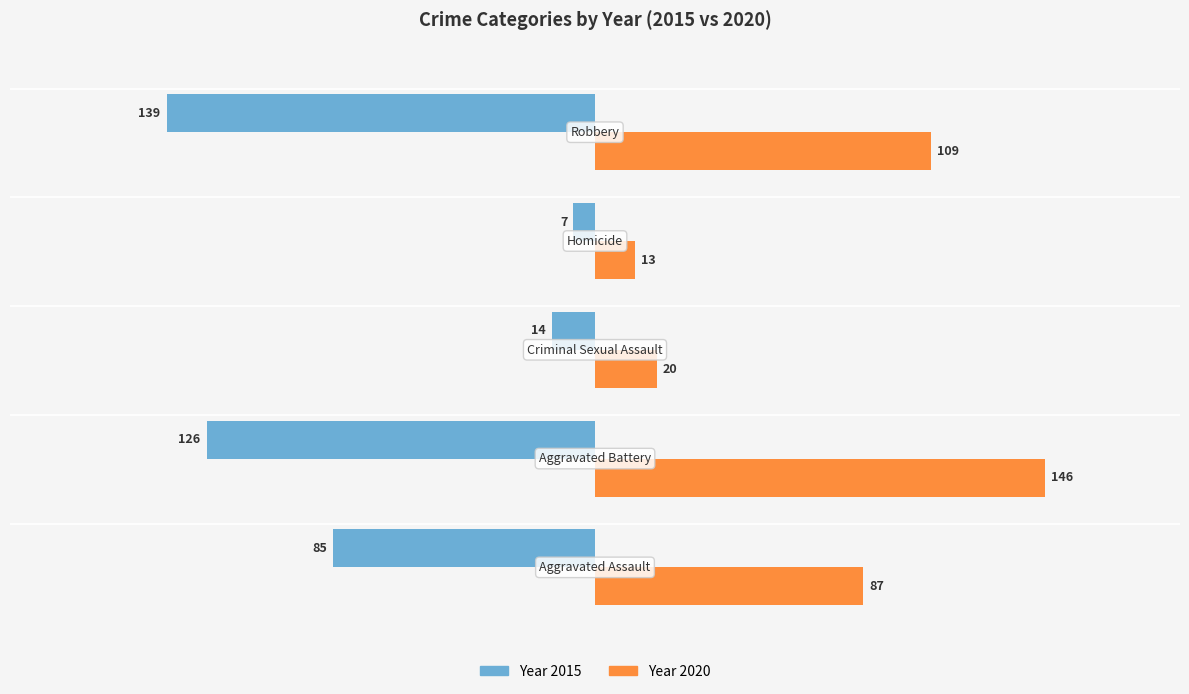

What is the smallest value displayed?

-139